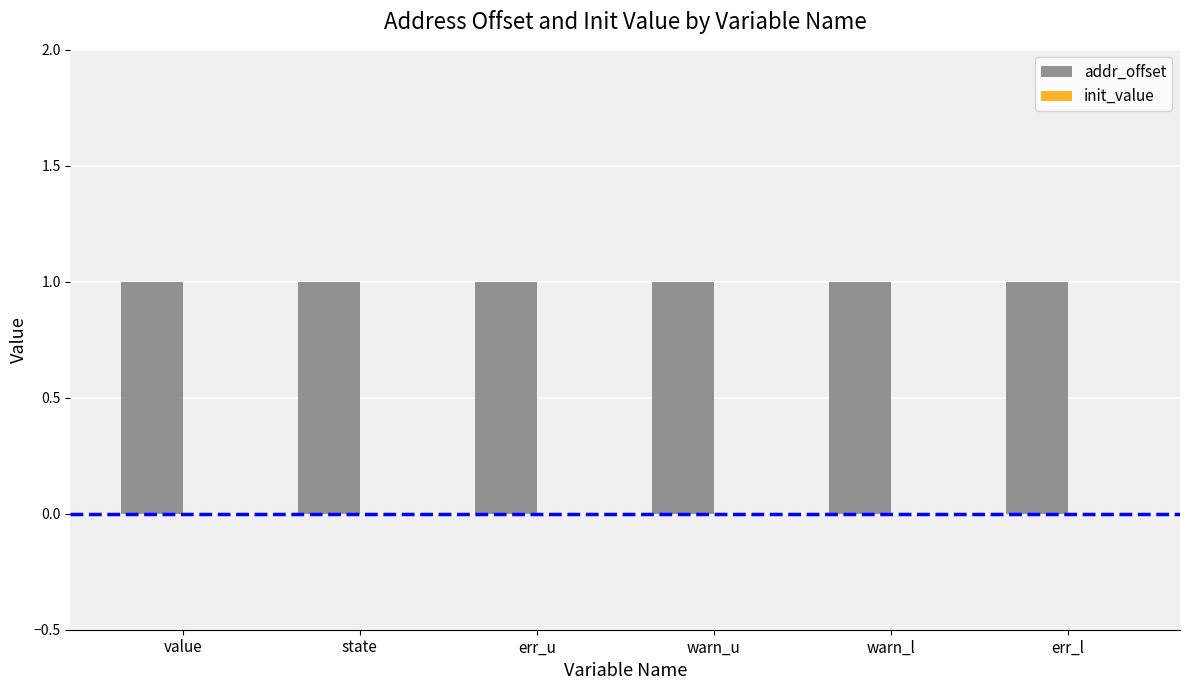

Reading left to right, list all the values displayed in this chart.

addr_offset: 1	1	1	1	1	1
init_value: 0	0	0	0	0	0